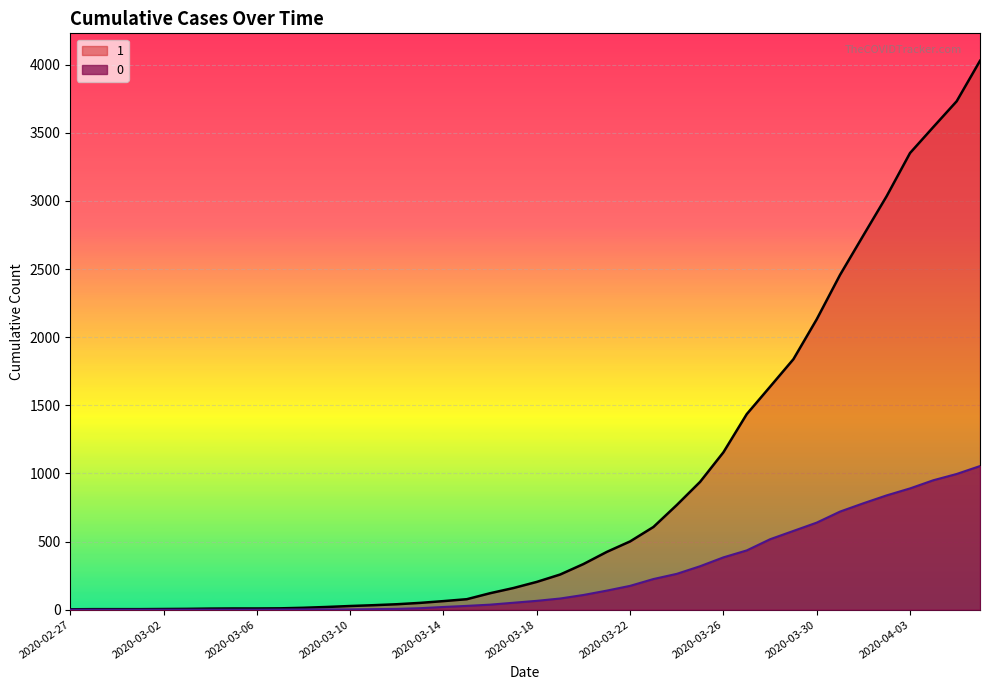

What is the label of the 2nd point from the left?

2020-02-28